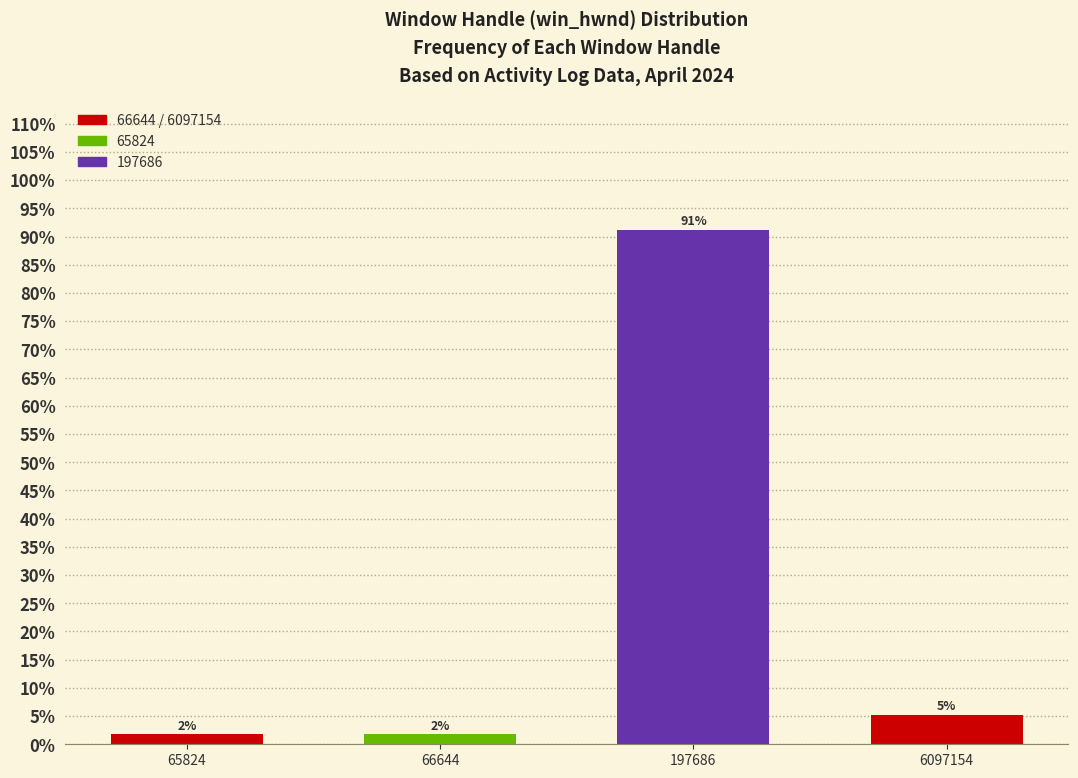

Are the bars horizontal?

No